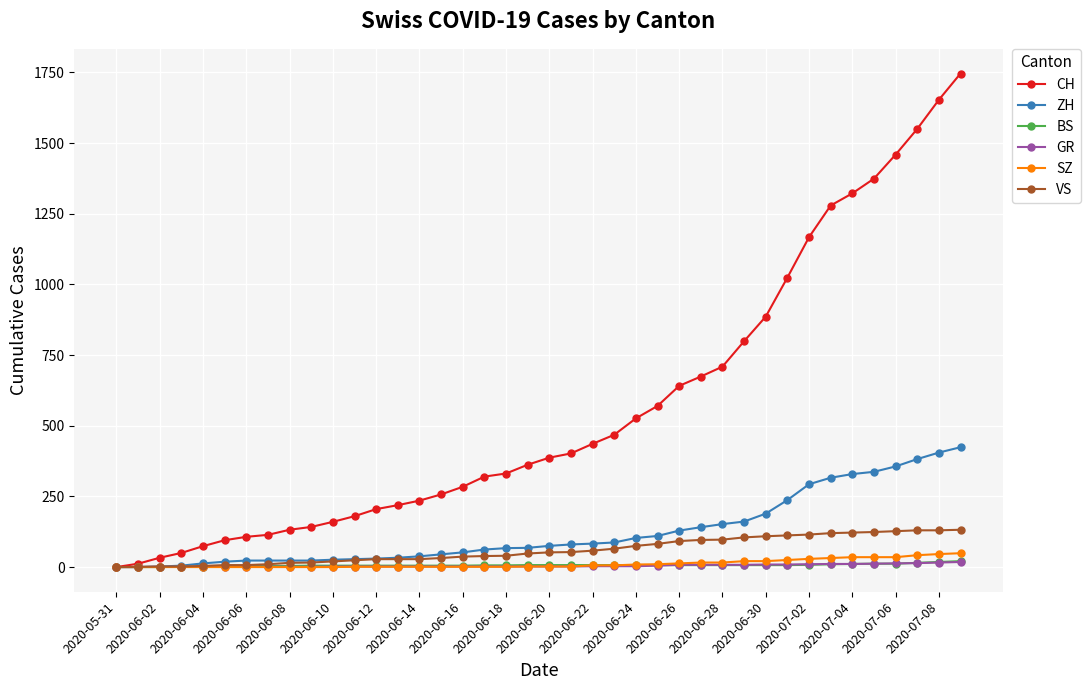

Which series has the widest spread of values?

CH